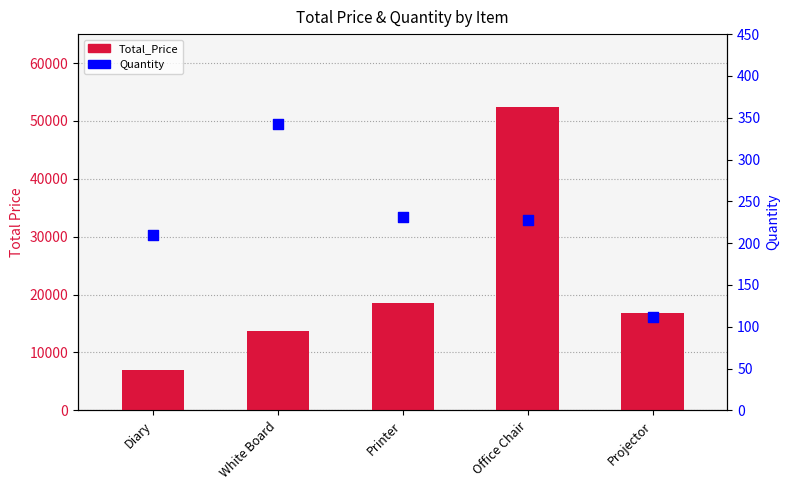

Which series contains the highest Y value?

Total_Price